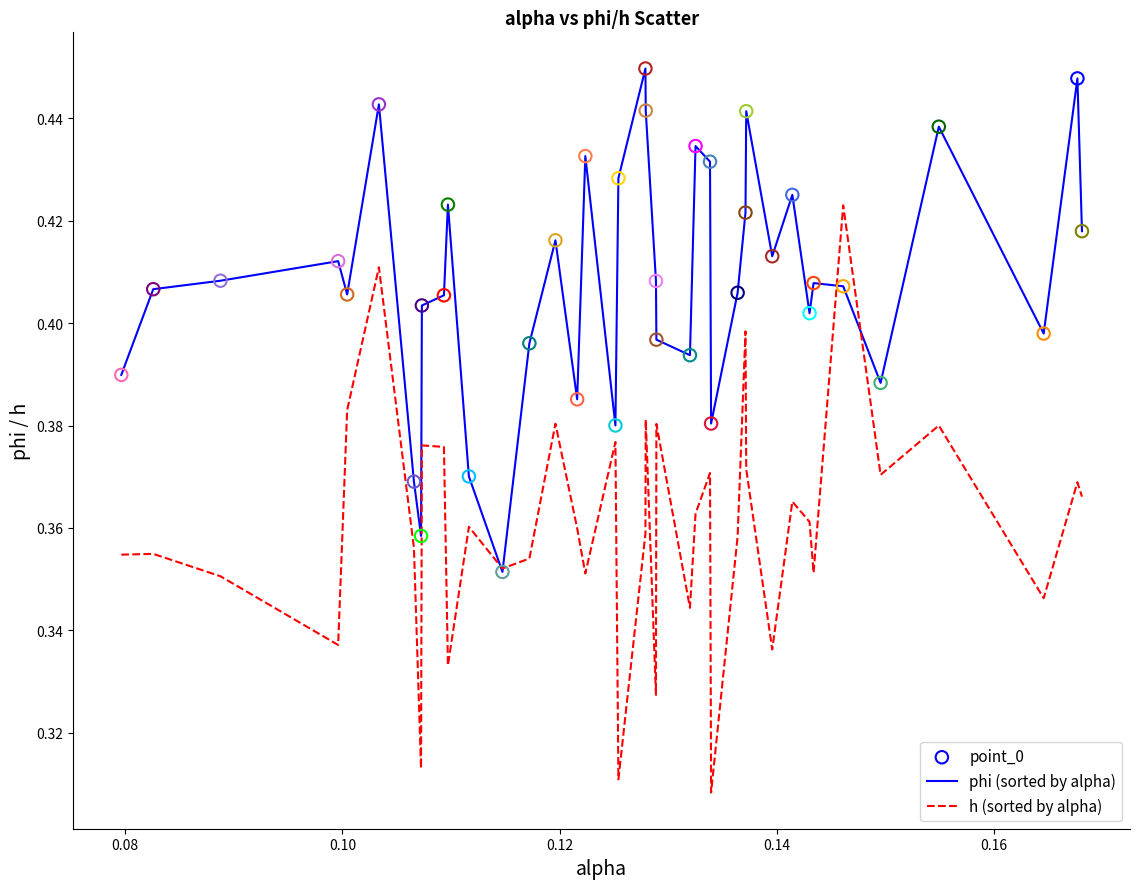

Which series has the widest spread of values?

h (sorted by alpha)